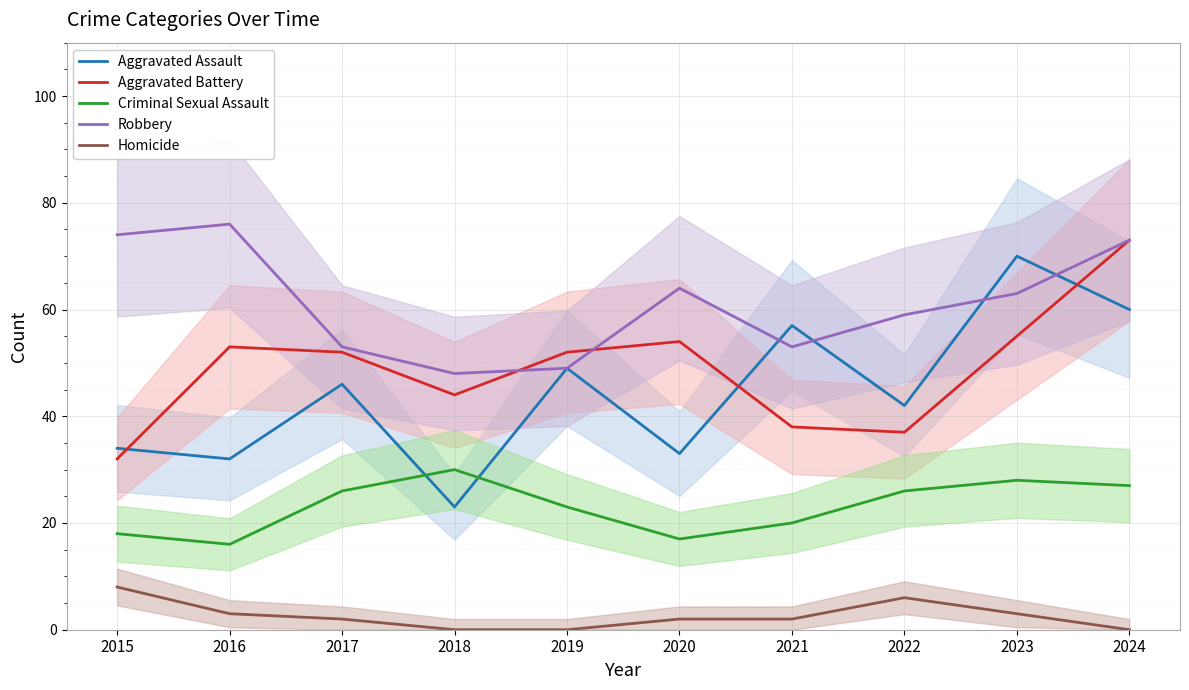

Which category has the highest value in the Aggravated Battery series?

2024